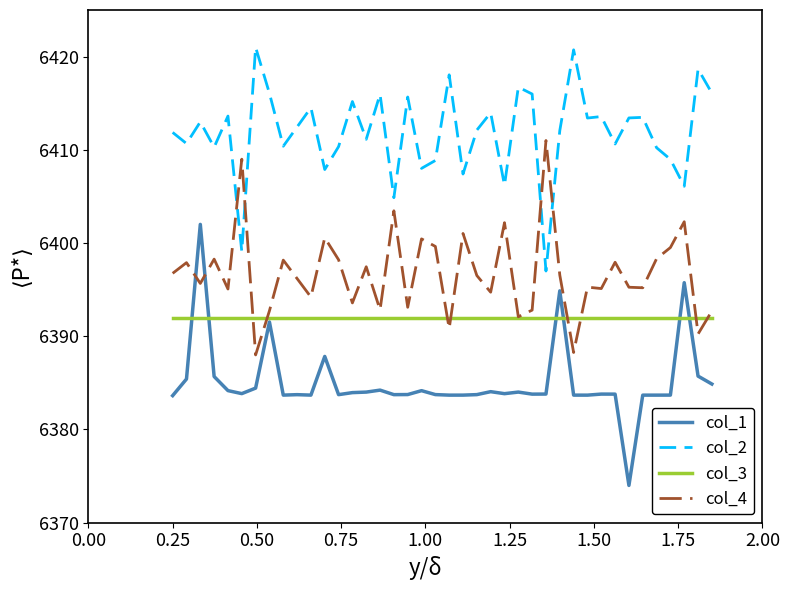

List the series in order of their peak value, lowest first.

col_3, col_1, col_4, col_2